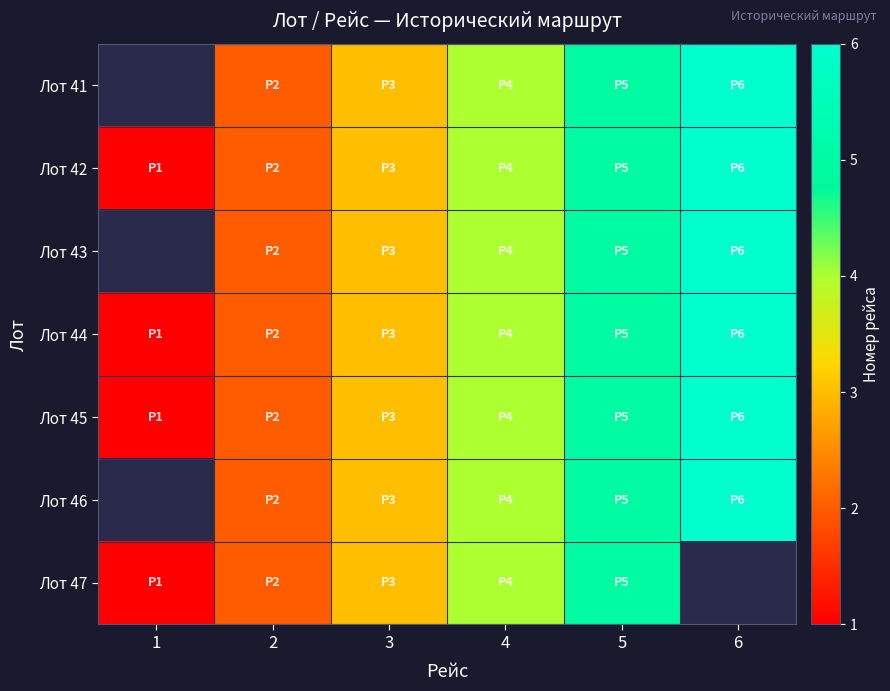

What is the greatest value displayed?

6.0